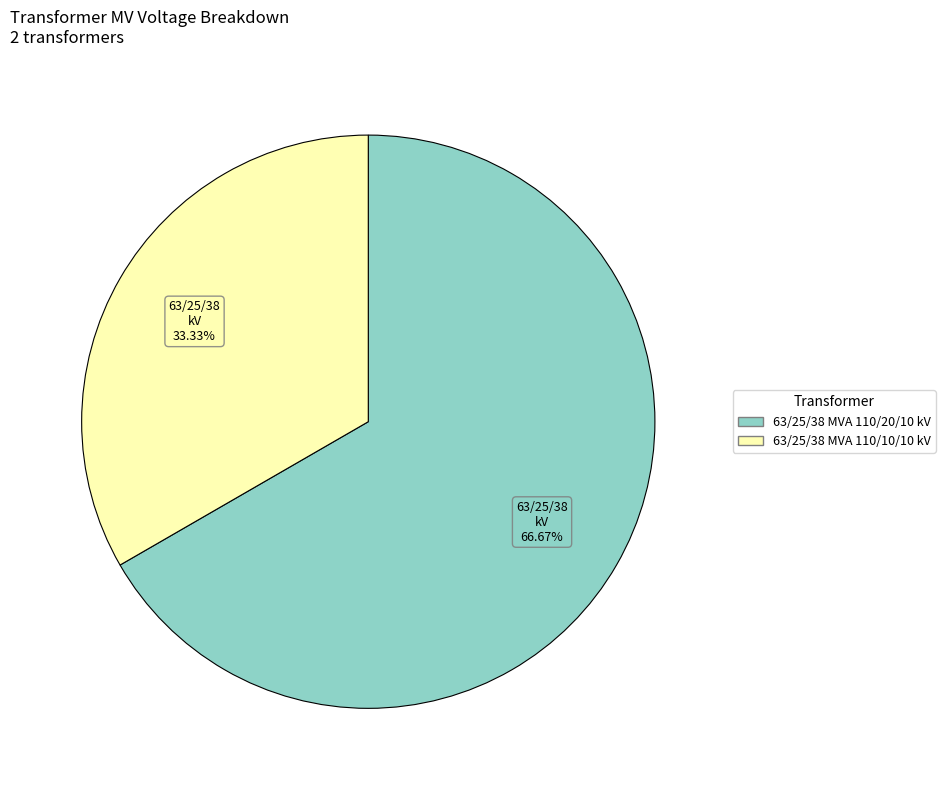

Does any single category account for the majority?

Yes